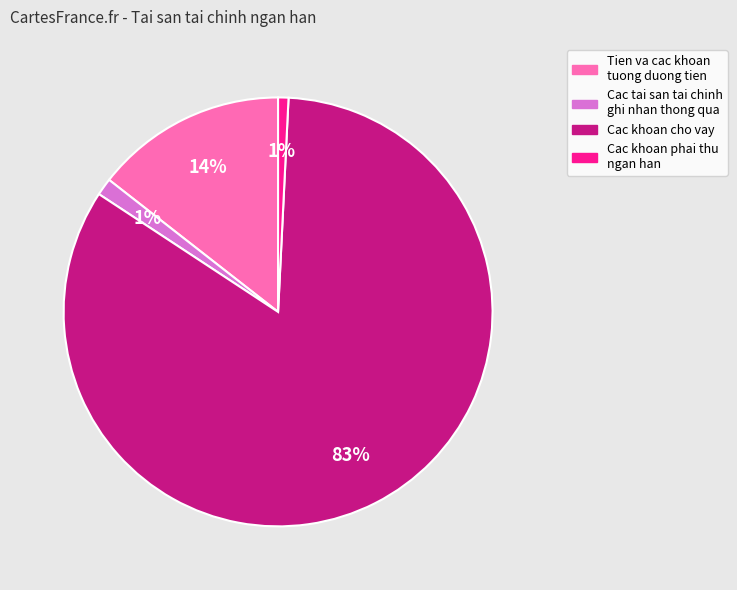

To the nearest percent, what is the average slice percentage?

25%